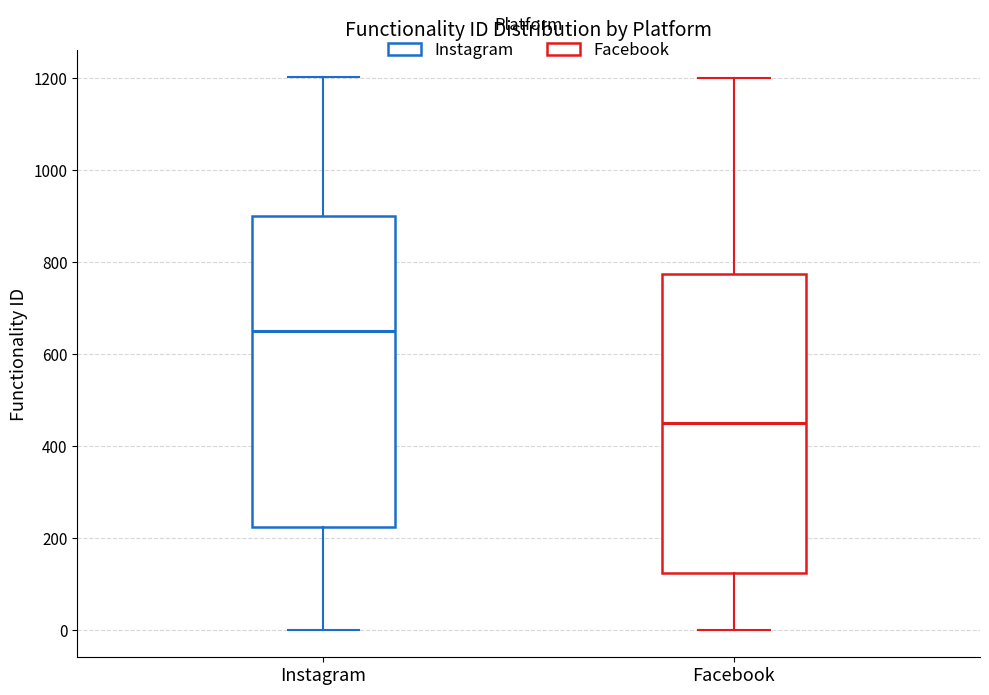

Which box's median line is the lowest?

Facebook